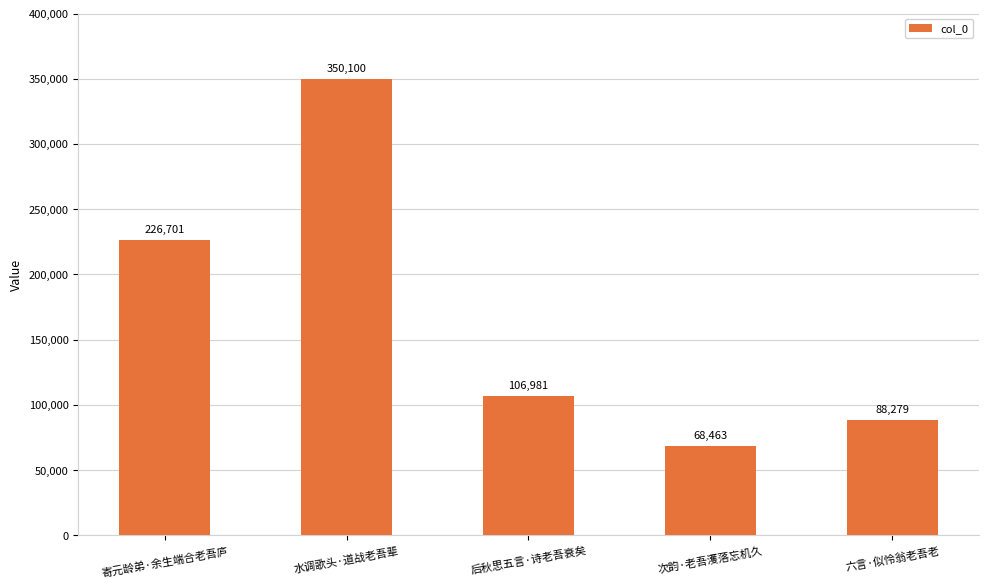

How many bars are there in total?

5